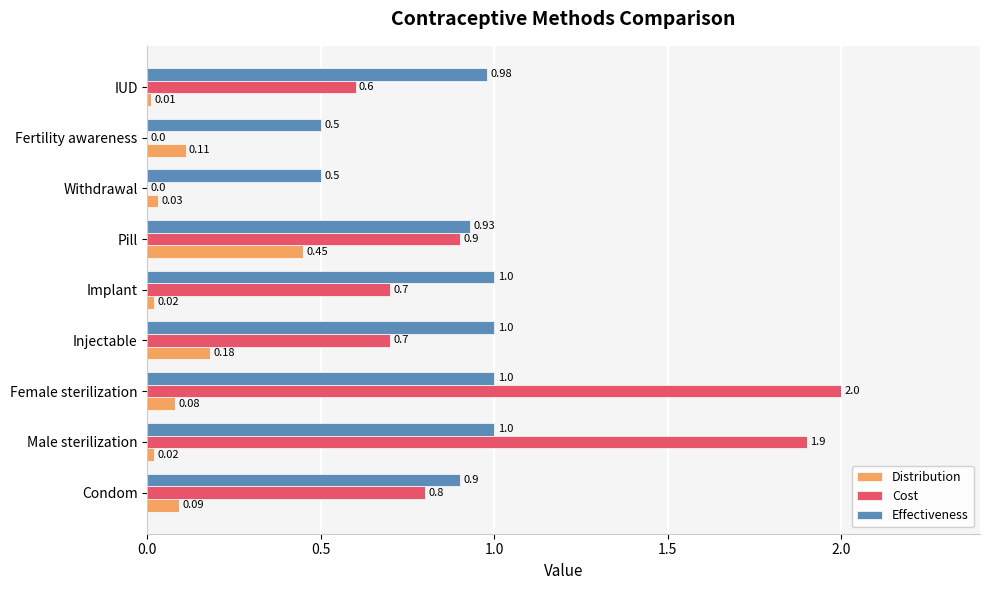

Which series has the widest spread of values?

Cost